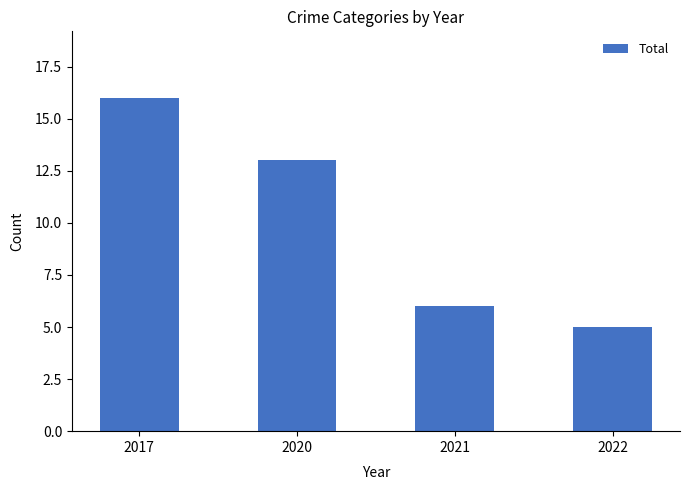

List the labels in order of value, smallest first.

2022, 2021, 2020, 2017